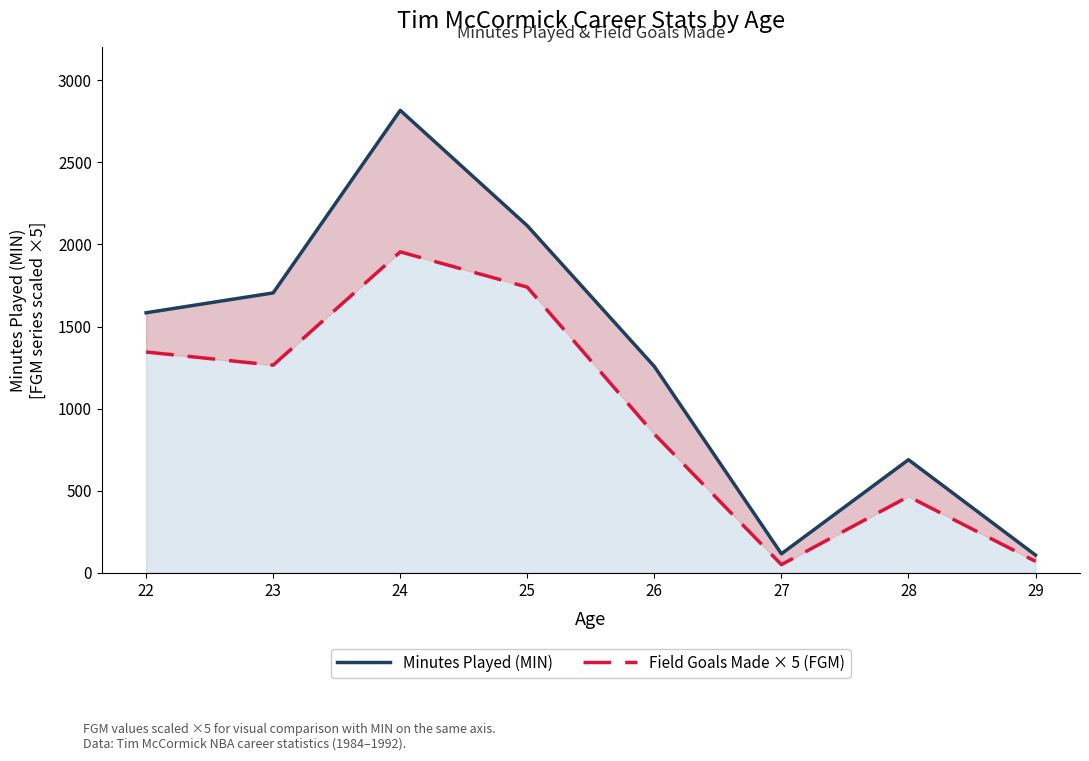

At 28, list the series in order from largest to smallest.

Minutes Played (MIN), Field Goals Made × 5 (FGM)